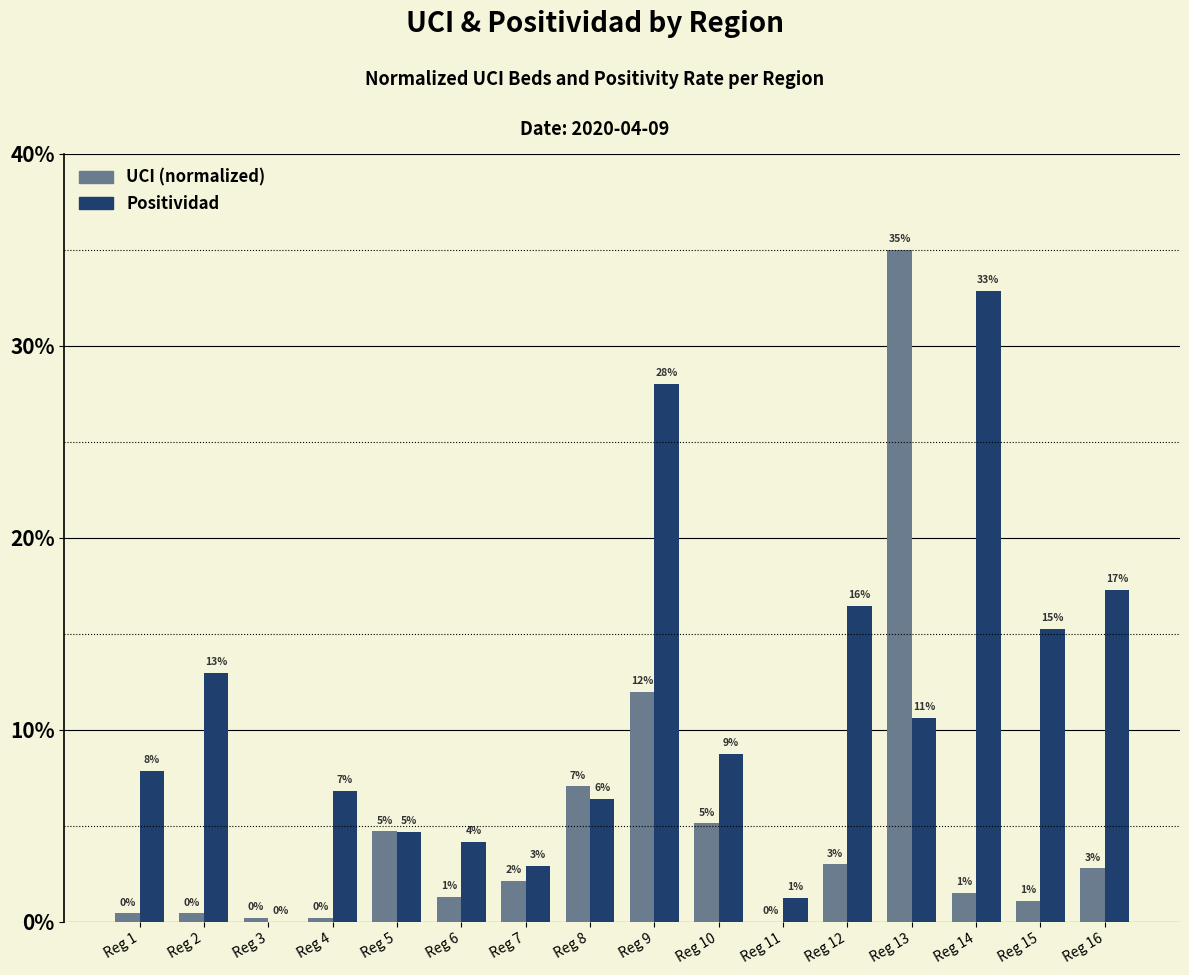

Reading left to right, transcribe all the data shown in this chart.

UCI (normalized): 0.0	0.0	0.0	0.0	0.0	0.0	0.0	0.1	0.1	0.1	0.0	0.0	0.3	0.0	0.0	0.0
Positividad: 0.1	0.1	0.0	0.1	0.0	0.0	0.0	0.1	0.3	0.1	0.0	0.2	0.1	0.3	0.2	0.2